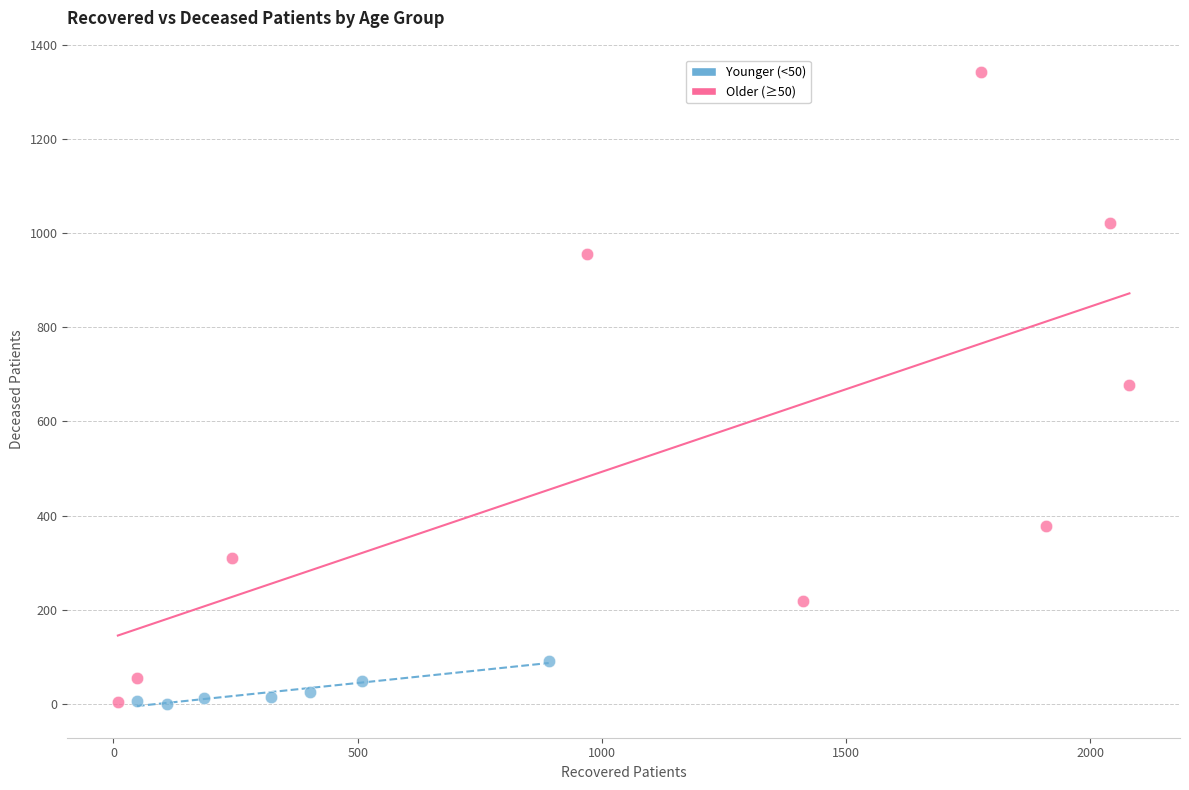

Which series has the largest Y range (max minus min)?

Older (≥50)